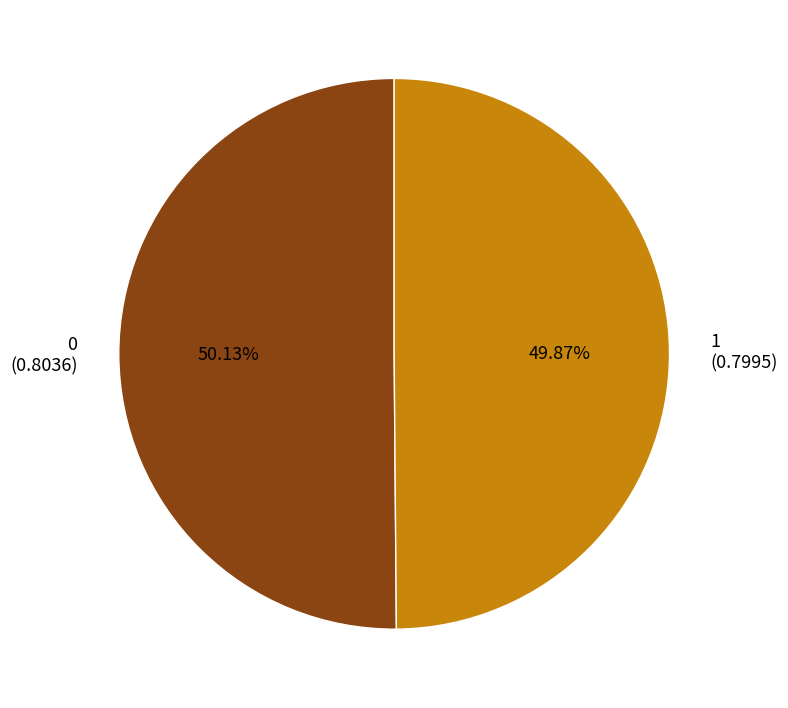

What is the total percentage of 0 and 1?

100.0%